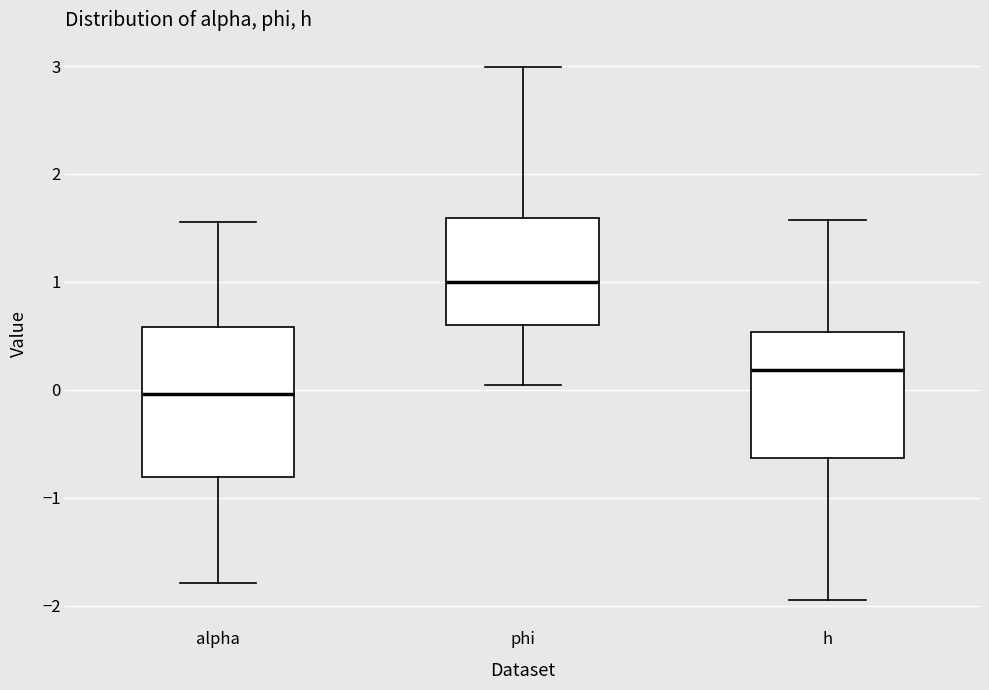

Where does the median line of the box for alpha sit on the y-axis? The values are not printed on the chart, so give them approximately, as read against the axis.

0.0